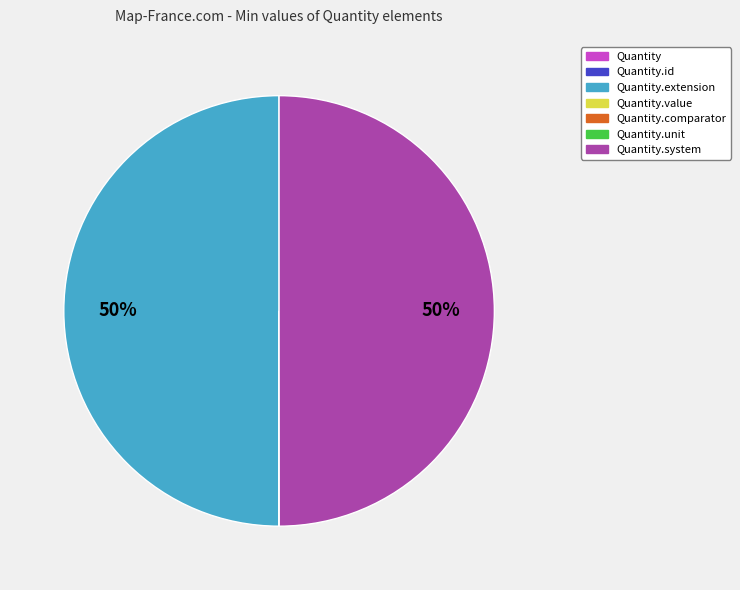

To the nearest percent, what is the average slice percentage?

14%